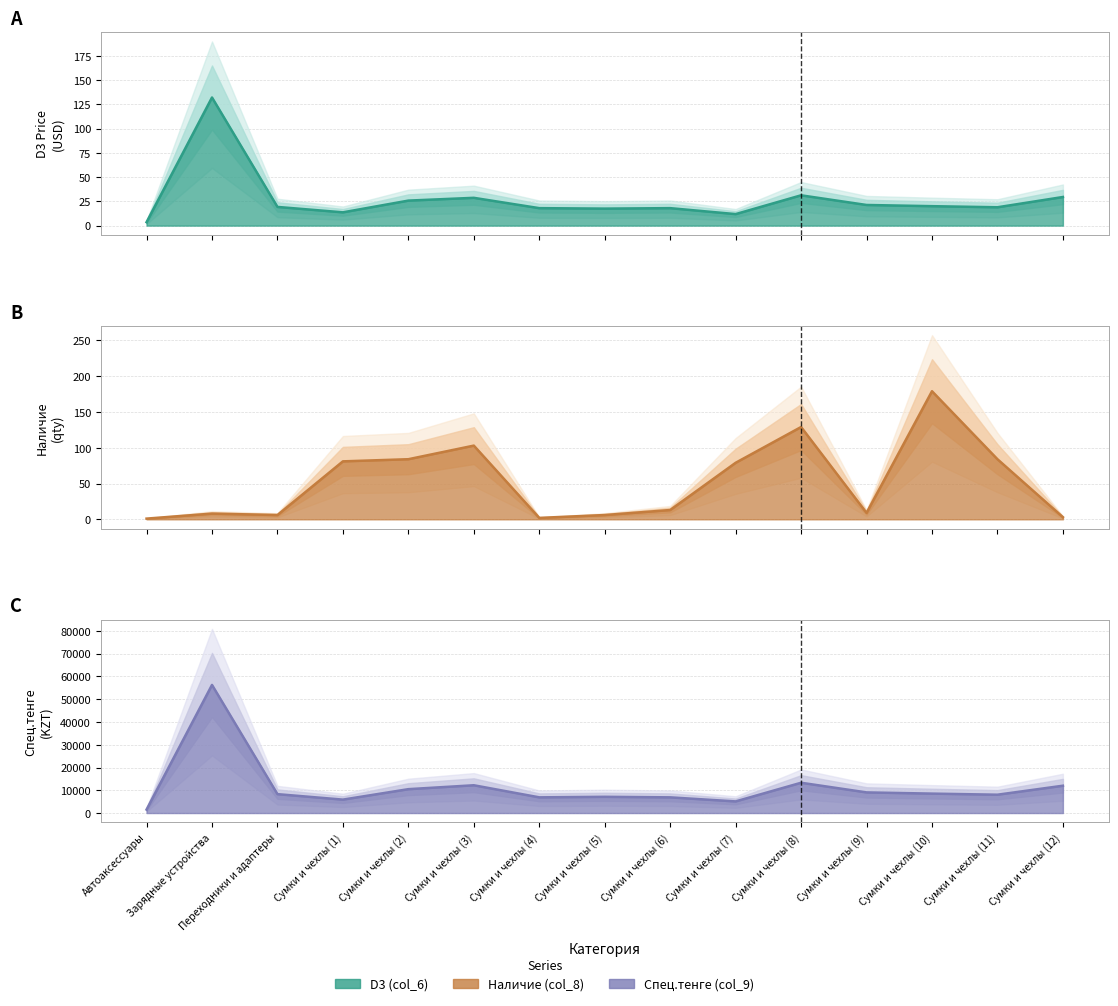

At which category does D3 (col_6) (line) reach its first local peak?

Зарядные устройства